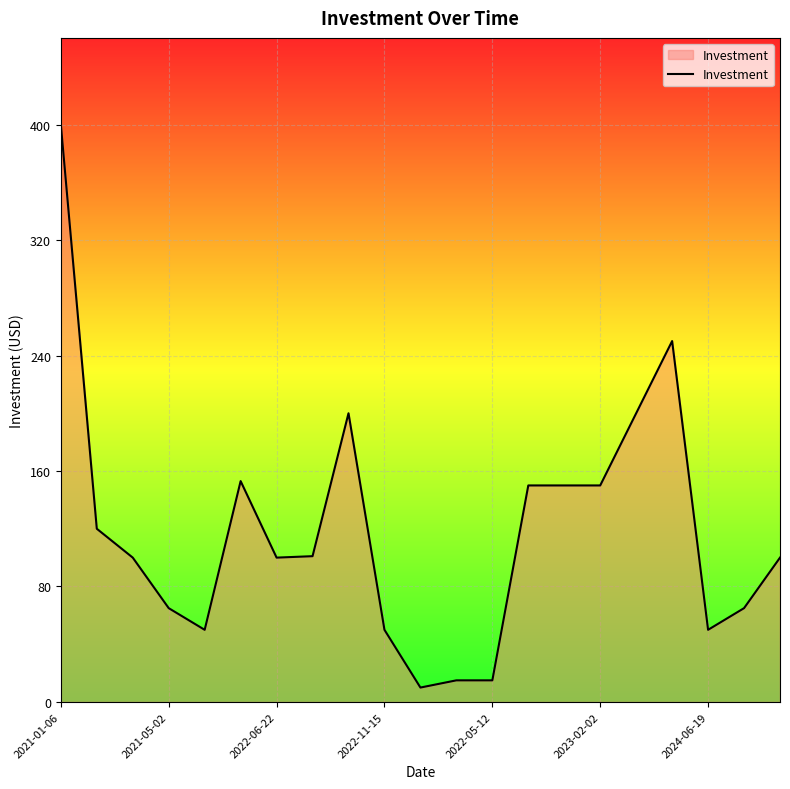

What is the greatest value displayed?

400